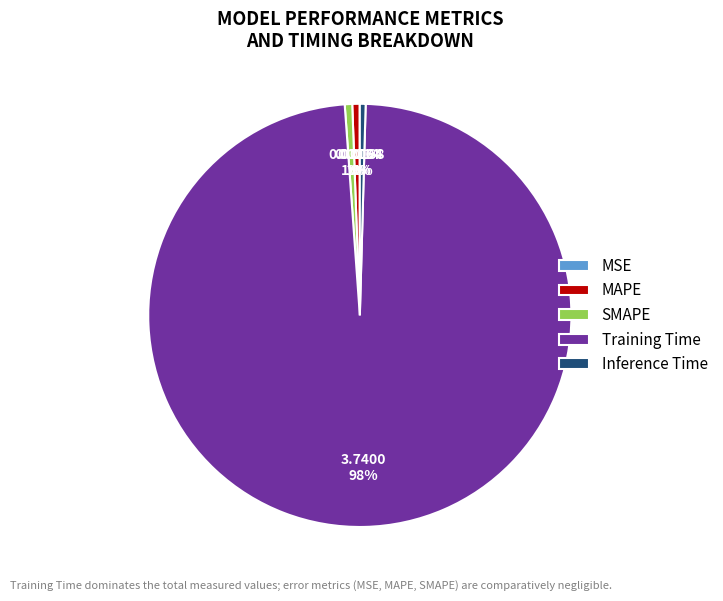

To the nearest percent, what is the average slice percentage?

20%